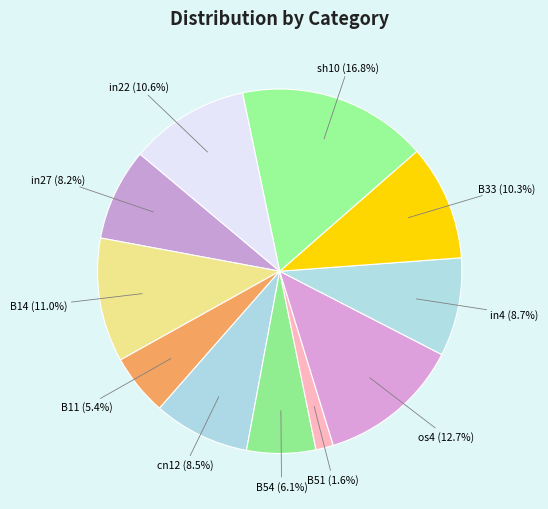

How many segments does this pie chart have?

11